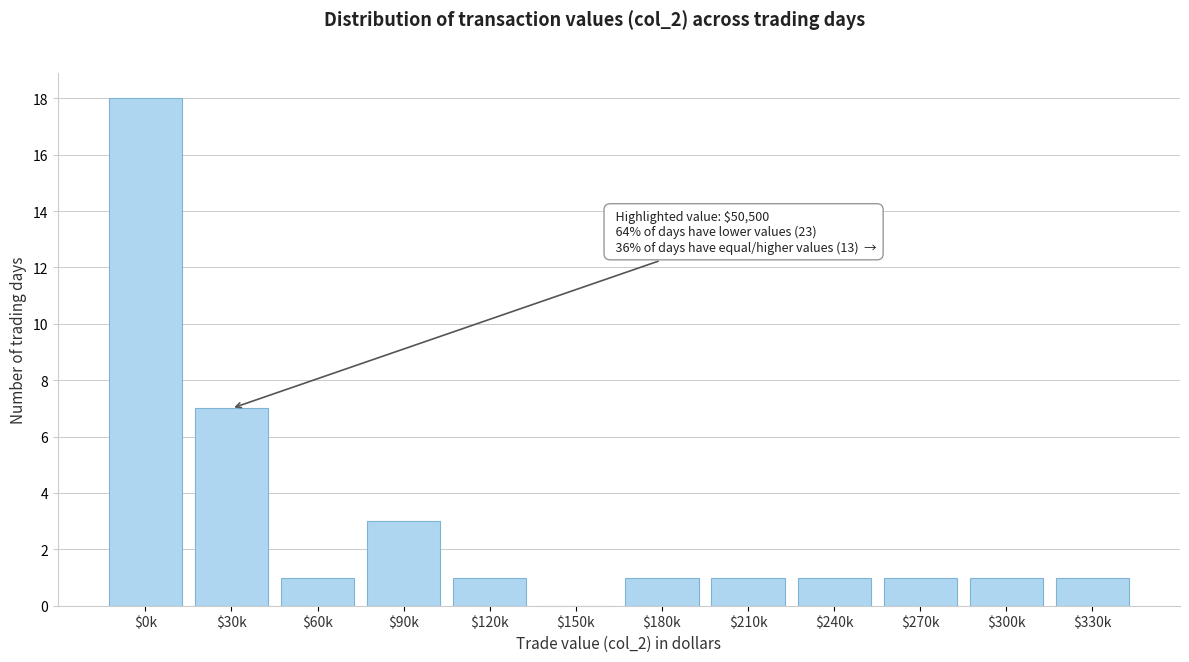

At which label is the value closest to 9?

$30k